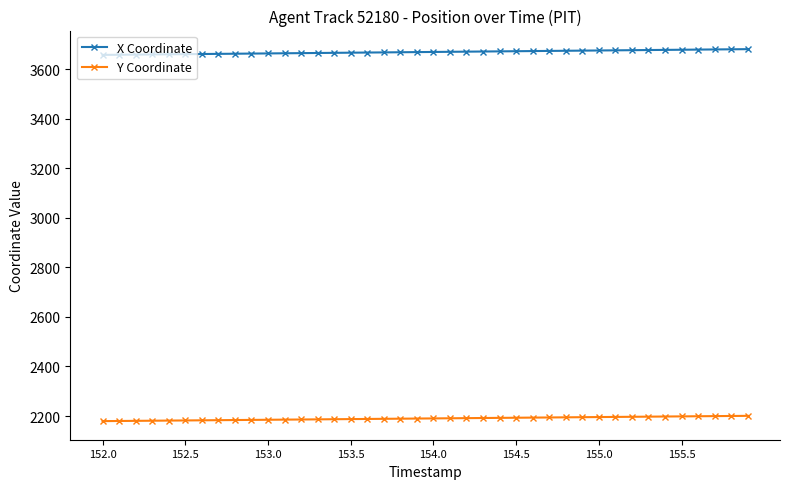

List the series in order of their peak value, lowest first.

Y Coordinate, X Coordinate